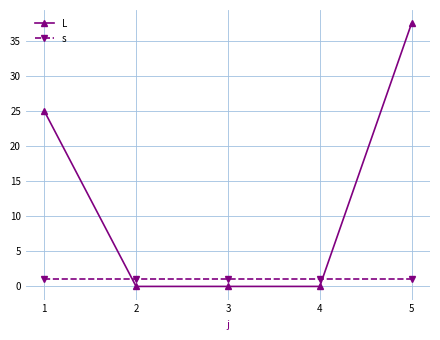

Does the chart display data point markers on the line(s)?

Yes